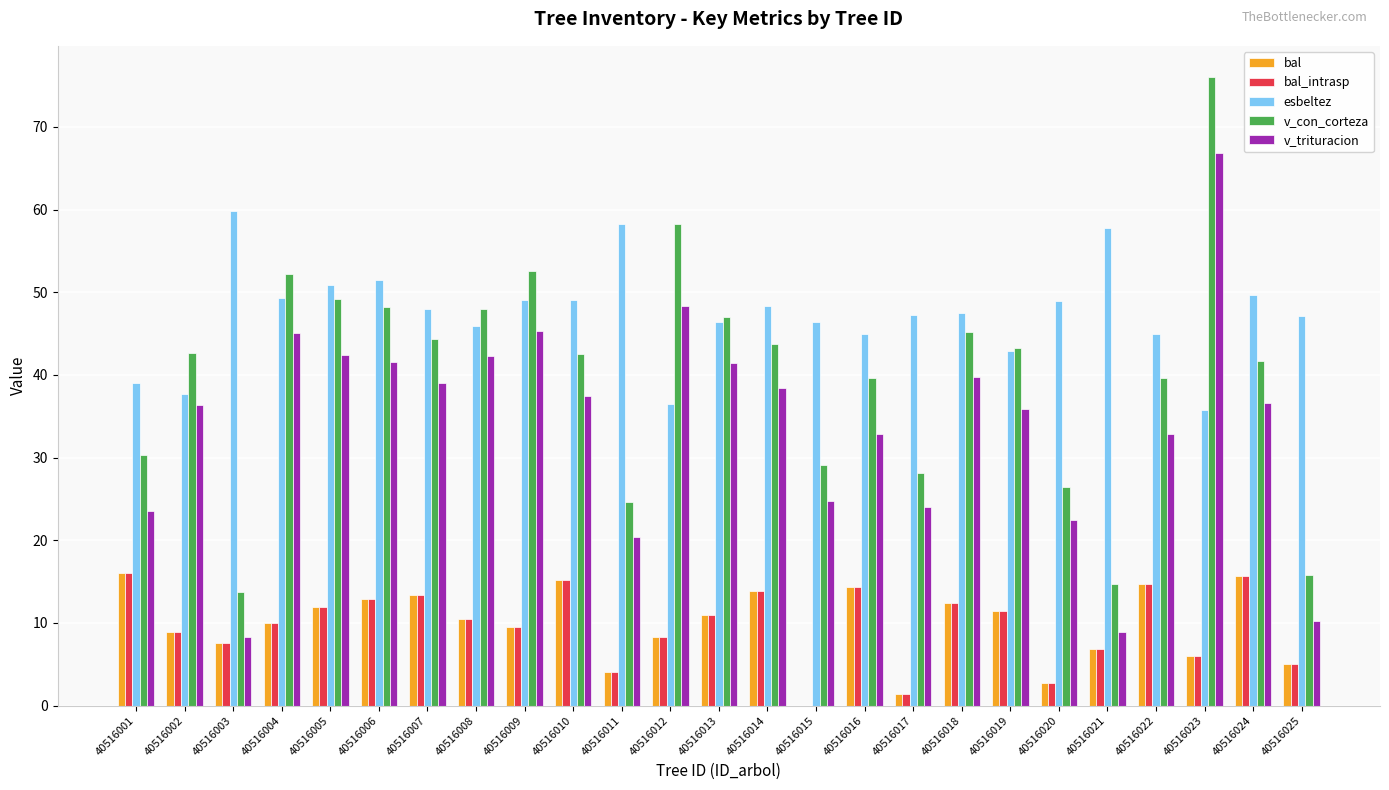

What are all the series names shown in the legend?

bal, bal_intrasp, esbeltez, v_con_corteza, v_trituracion